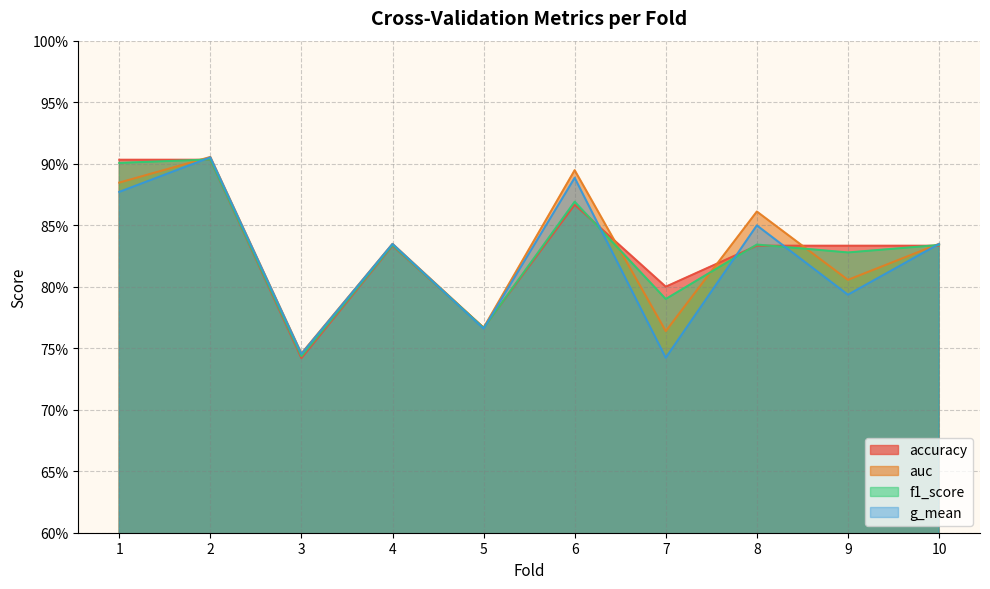

Is it true that auc equals 0.3 at 2?

False